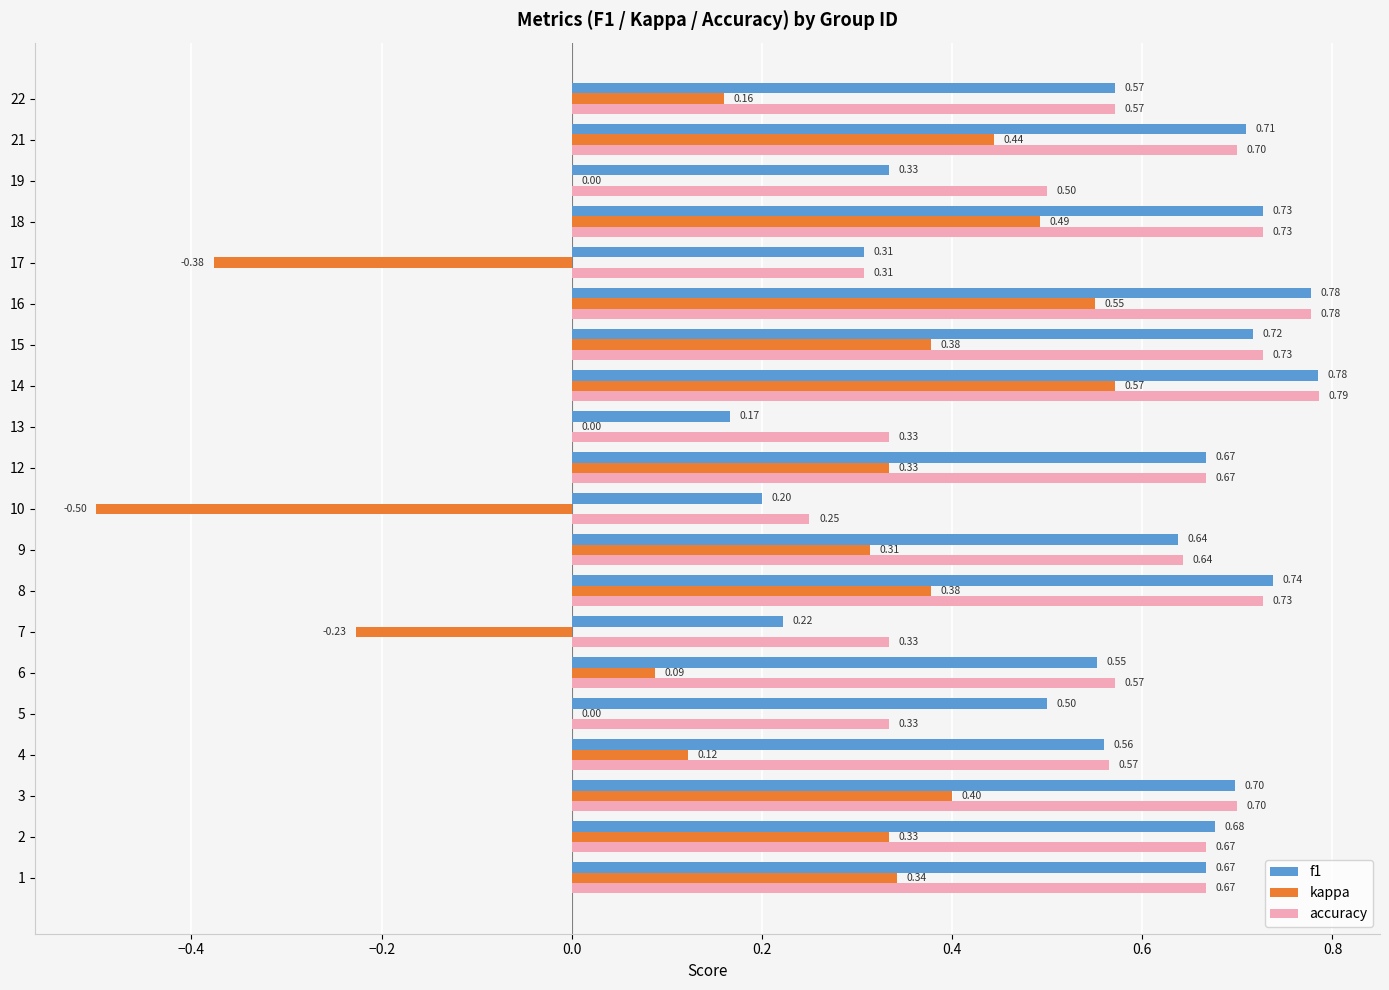

What is the sum of the accuracy values at 10 and 14?

1.0